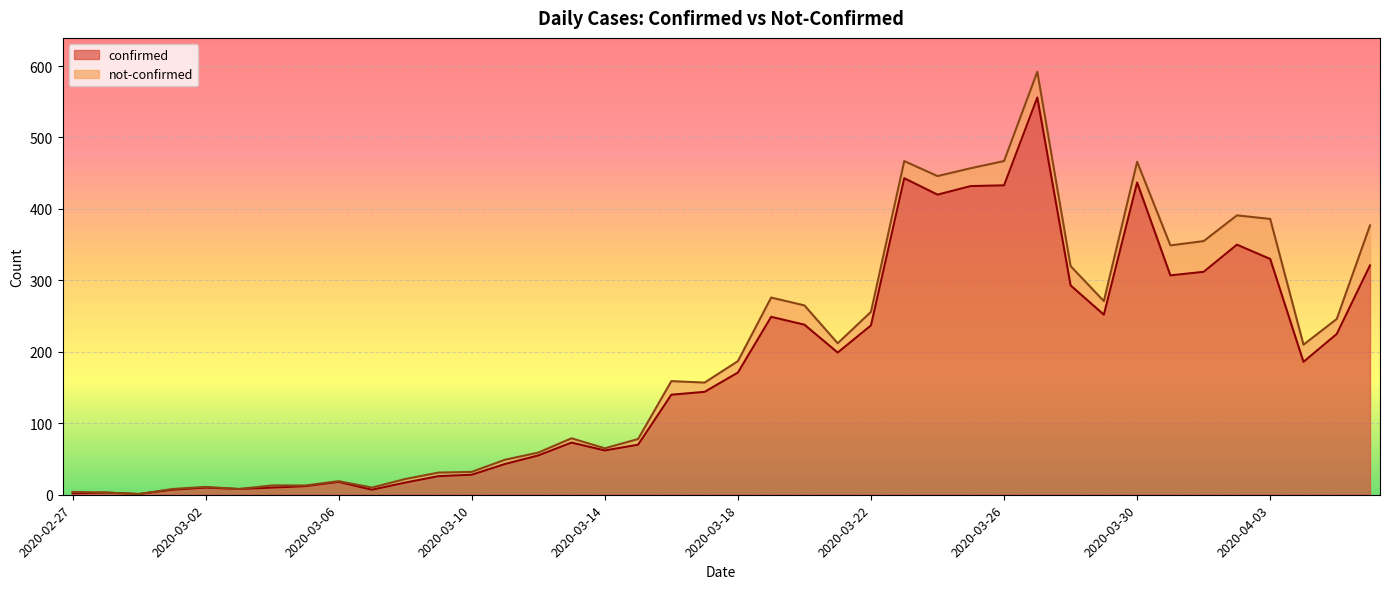

List the labels in order of value, smallest first.

2020-02-29, 2020-02-27, 2020-02-28, 2020-03-01, 2020-03-07, 2020-03-03, 2020-03-02, 2020-03-04, 2020-03-05, 2020-03-08, 2020-03-06, 2020-03-09, 2020-03-10, 2020-03-11, 2020-03-12, 2020-03-14, 2020-03-15, 2020-03-13, 2020-03-16, 2020-03-17, 2020-03-18, 2020-04-04, 2020-03-21, 2020-04-05, 2020-03-22, 2020-03-20, 2020-03-19, 2020-03-29, 2020-03-28, 2020-03-31, 2020-04-01, 2020-04-06, 2020-04-03, 2020-04-02, 2020-03-24, 2020-03-25, 2020-03-26, 2020-03-30, 2020-03-23, 2020-03-27